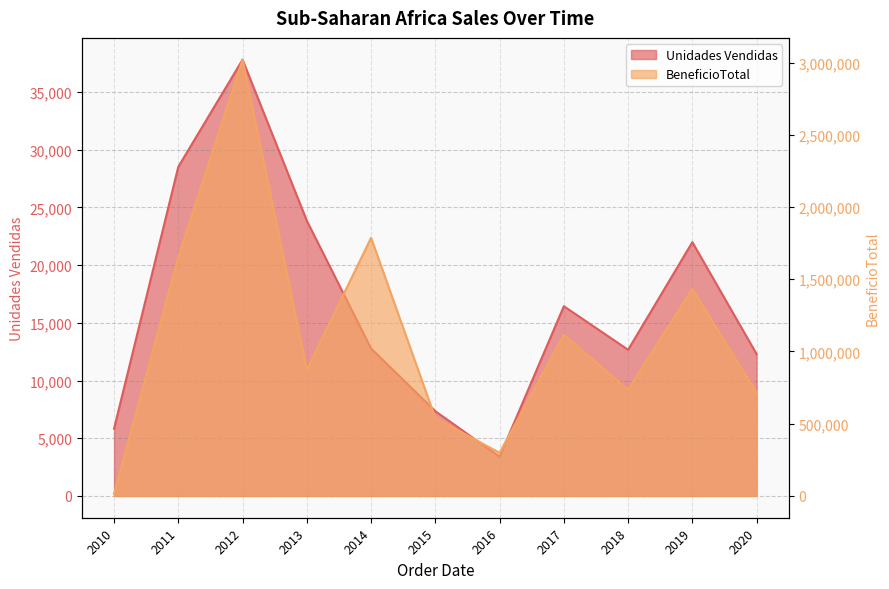

What is the difference between the maximum and minimum values in the Unidades Vendidas series?

34402.0